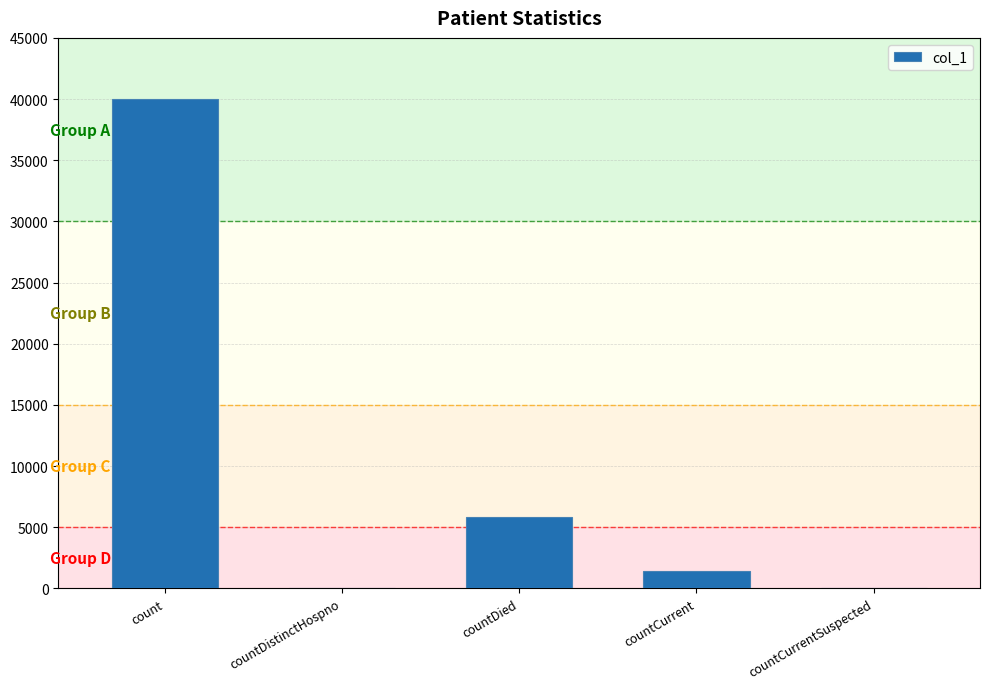

Reading left to right, list all the values displayed in this chart.

40036	0	5846	1396	0